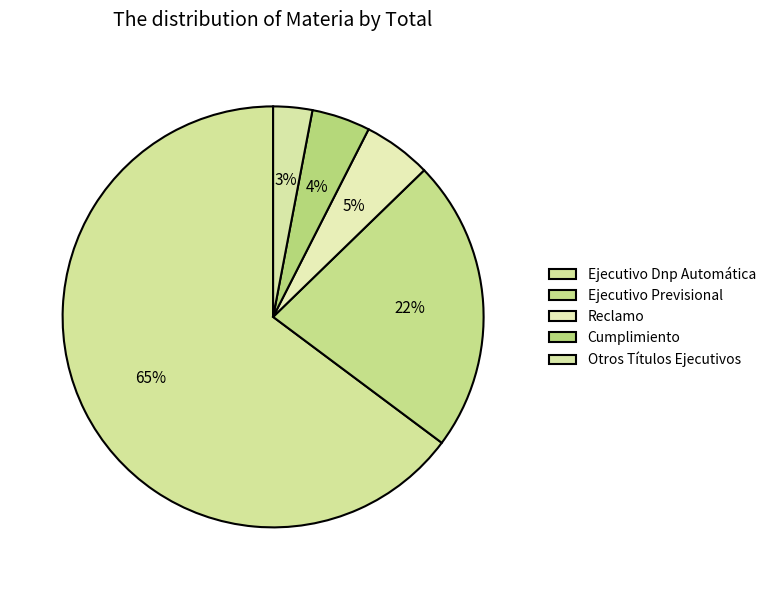

To the nearest percent, what is the average slice percentage?

20%